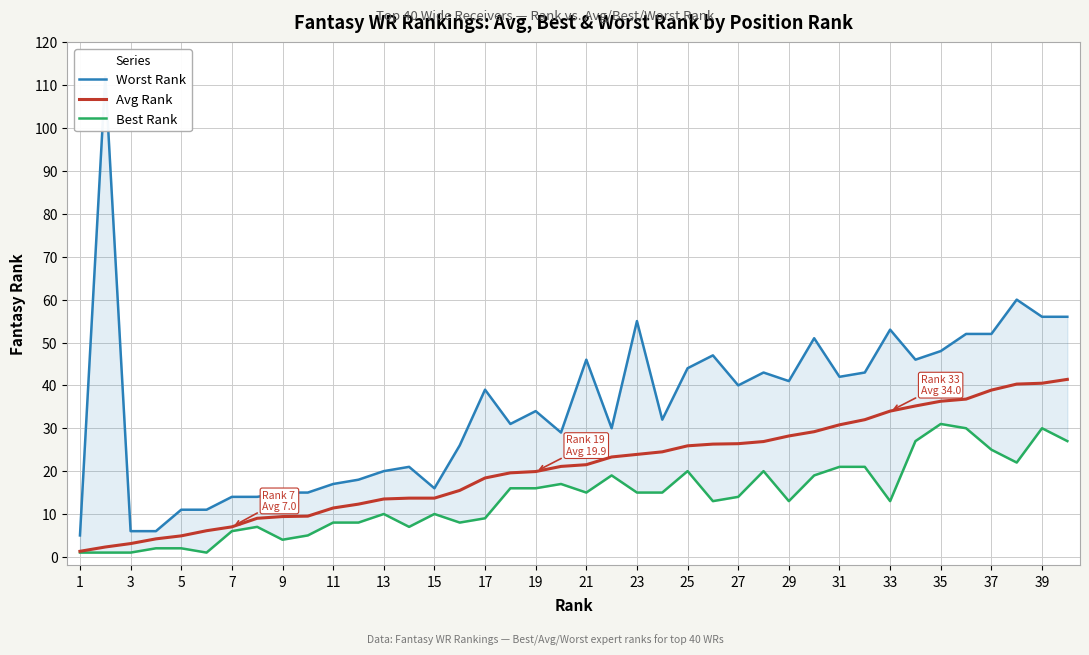

What is the highest value of the Avg Rank series?

41.4